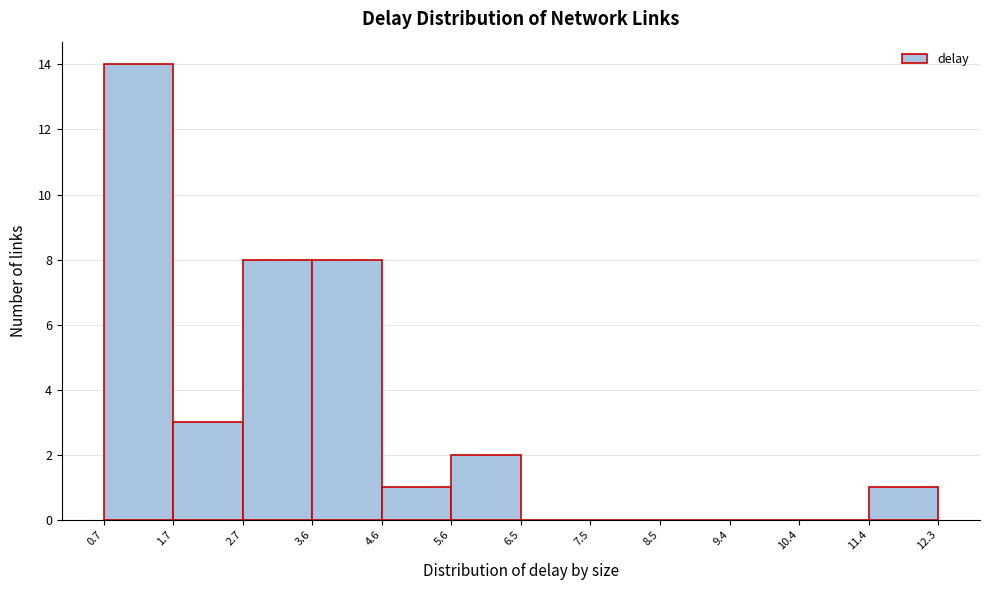

What is the height of the bar covering 4.6 to 5.6 on the x-axis? The values are not printed on the chart, so give them approximately, as read against the axis.

1